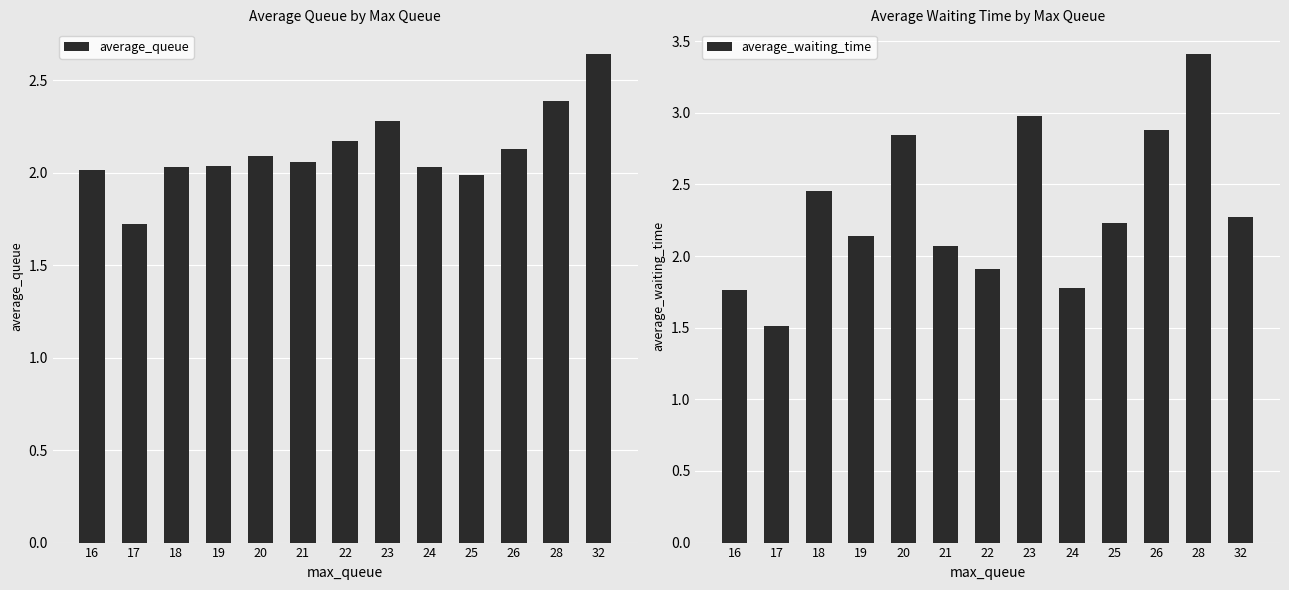

Reading left to right, extract all data points from this chart.

average_queue: 16=2.0	17=1.7	18=2.0	19=2.0	20=2.1	21=2.1	22=2.2	23=2.3	24=2.0	25=2.0	26=2.1	28=2.4	32=2.6
average_waiting_time: 16=1.8	17=1.5	18=2.5	19=2.1	20=2.8	21=2.1	22=1.9	23=3.0	24=1.8	25=2.2	26=2.9	28=3.4	32=2.3